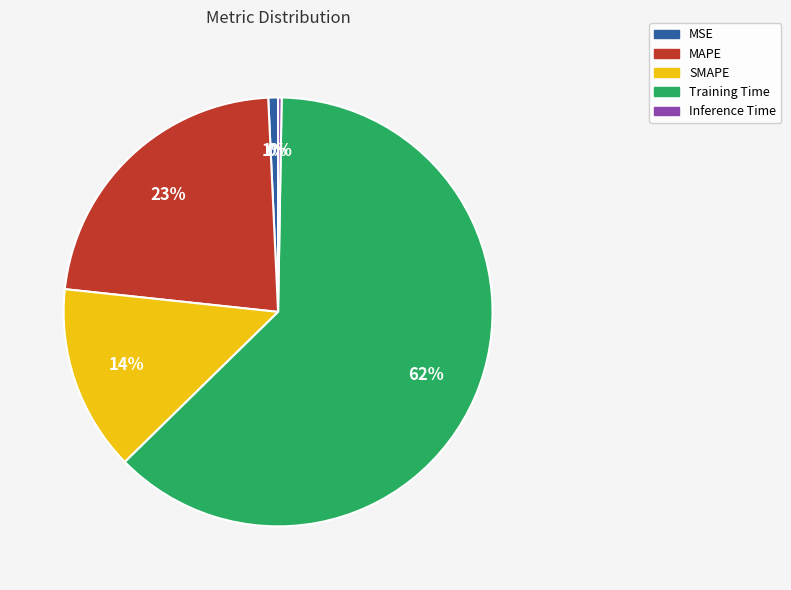

To the nearest percent, what is the average slice percentage?

20%